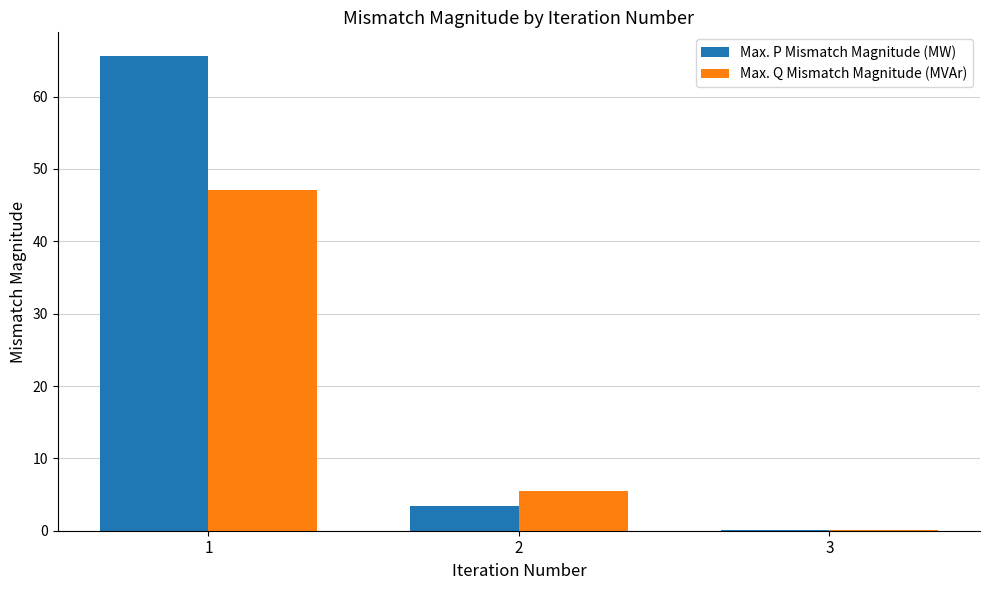

Which series changed the most between 2 and 3?

Max. Q Mismatch Magnitude (MVAr)